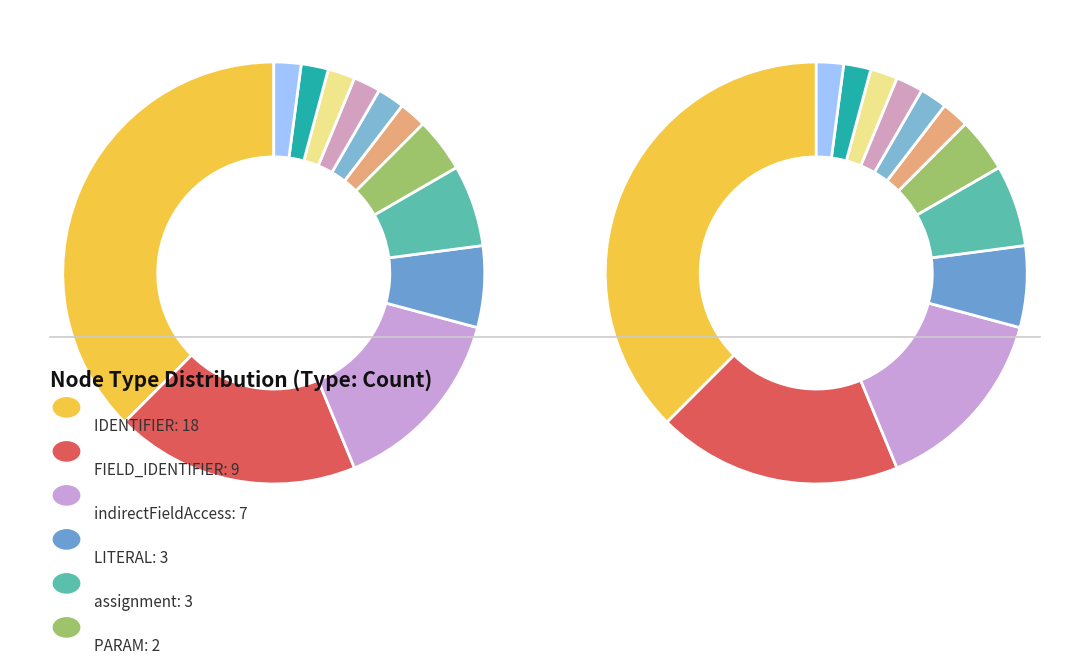

To the nearest percent, what portion does BLOCK represent?

2%